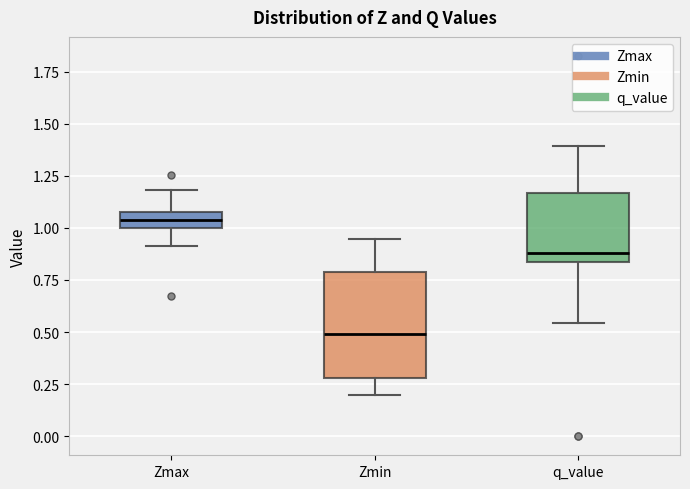

Reading left to right, transcribe this box plot: for each box, give where its median line is, the range the box spans, and where its two whiskers end, as read against the y-axis. The values are not printed on the chart, so give them approximately, as read against the axis.

Zmax: median 1.05 (inside the box), box 1.00 to 1.05, whiskers 0.90 to 1.20
Zmin: median 0.50, box 0.30 to 0.80, whiskers 0.20 to 0.95
q_value: median 0.90, box 0.85 to 1.15, whiskers 0.55 to 1.40